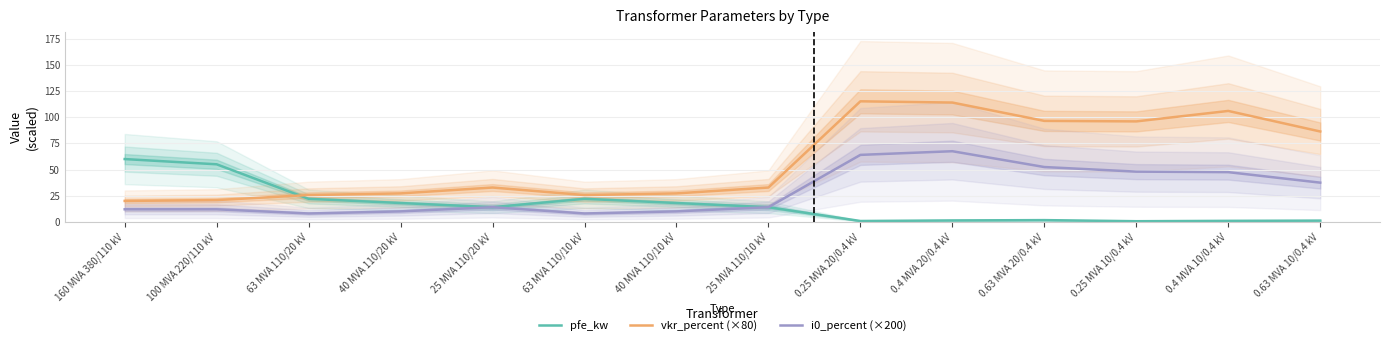

Where do pfe_kw and vkr_percent (×80) first cross each other?

100 MVA 220/110 kV and 63 MVA 110/20 kV